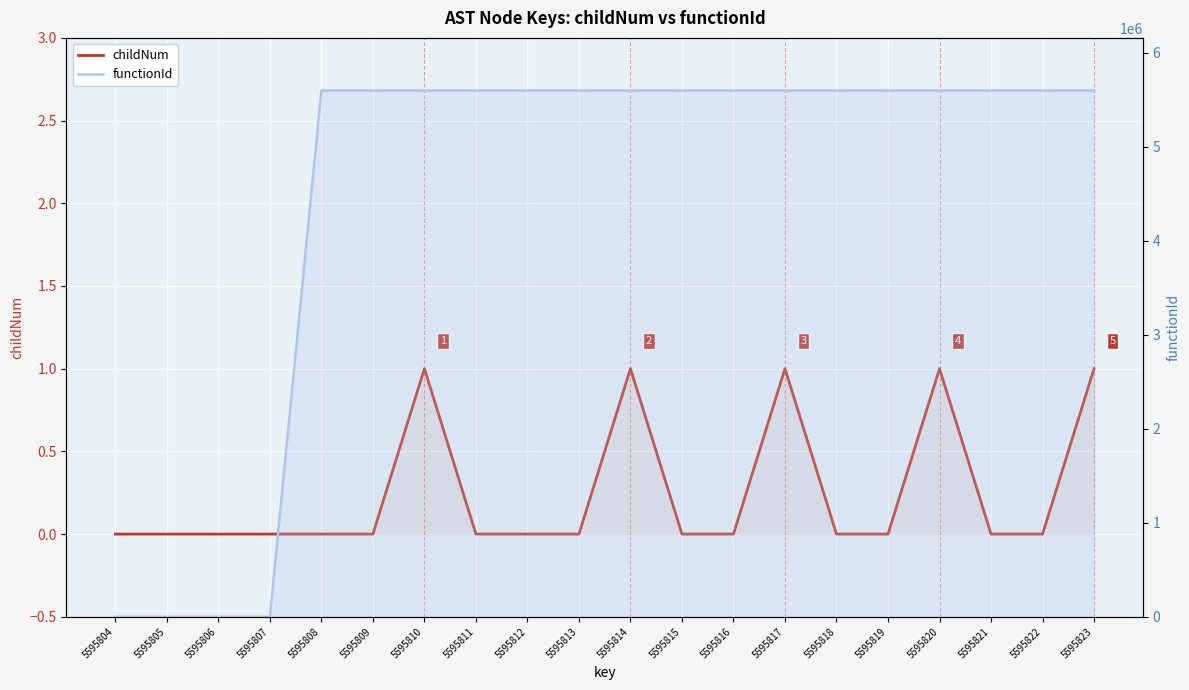

How many lines are shown in the chart?

2